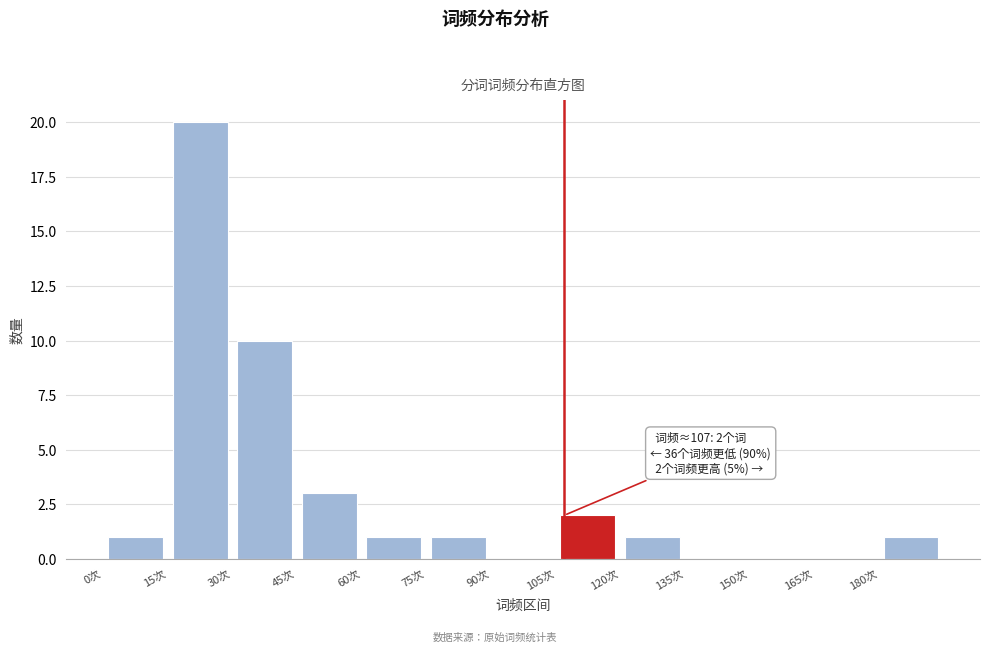

Over which range of the x-axis is the bar tallest?

15 to 30